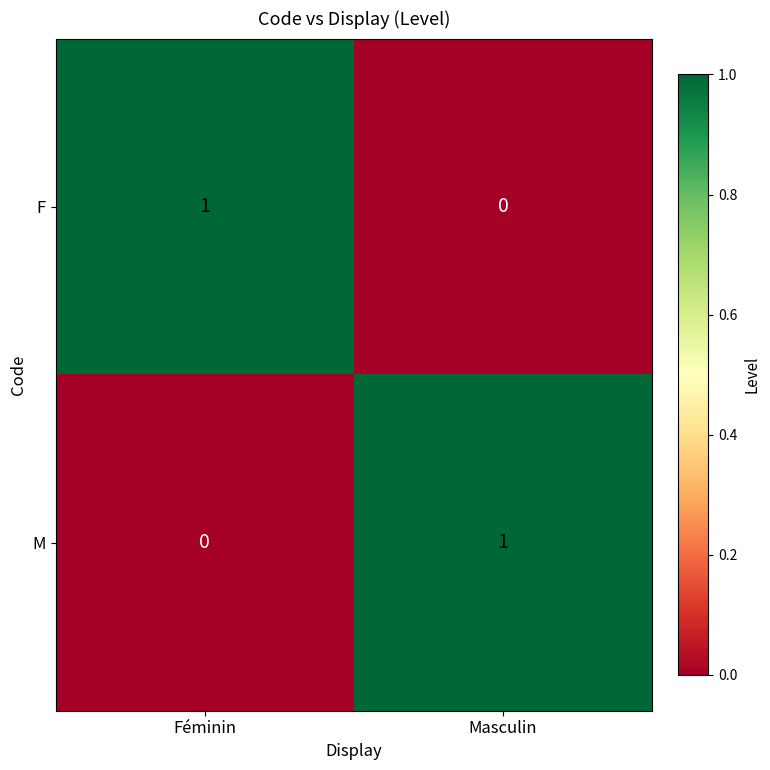

How many data points in M are less than 1?

1